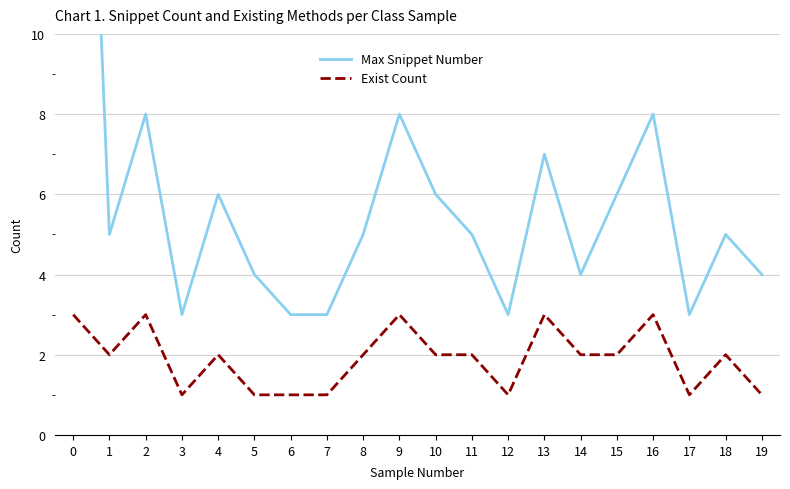

How many interior local valleys does the Max Snippet Number series have?

5